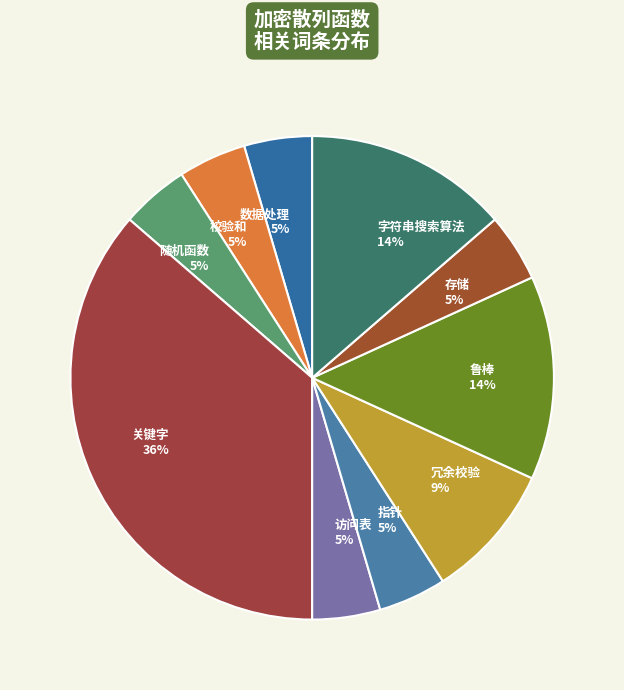

What is the largest slice in the pie chart?

关键字